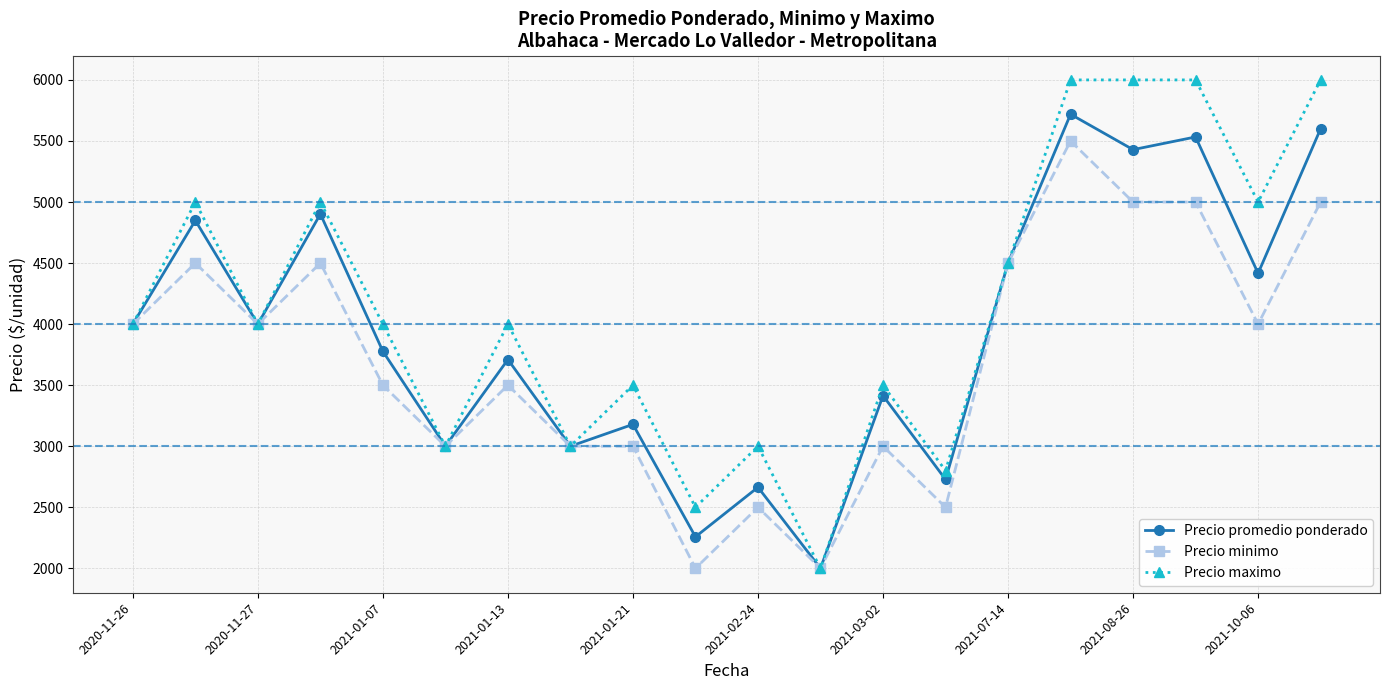

Which series has the largest total across all categories?

Precio maximo